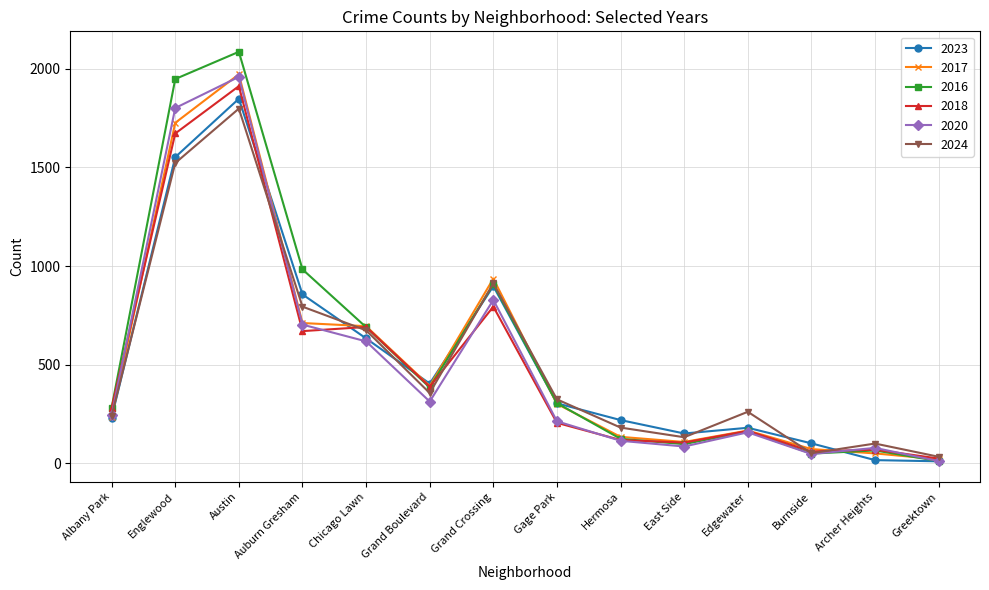

What is the highest value of the 2023 series?

1848